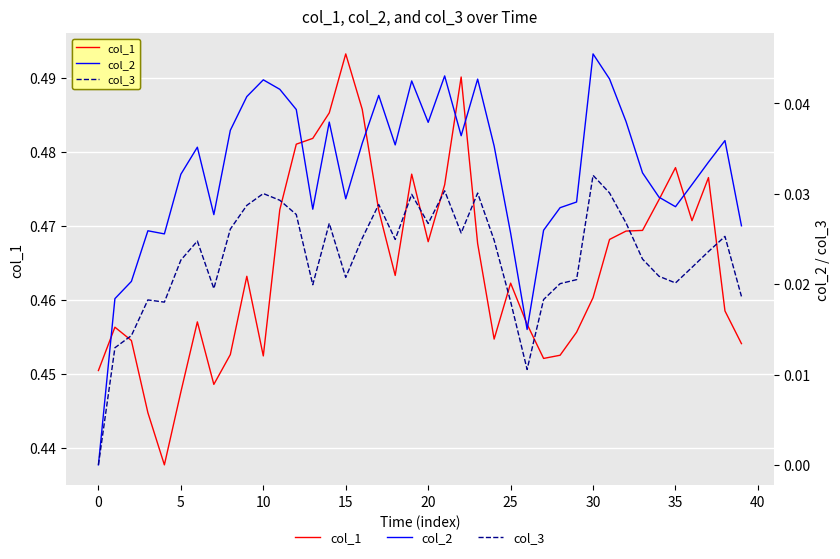

At how many categories does at least one series exceed 0?

40